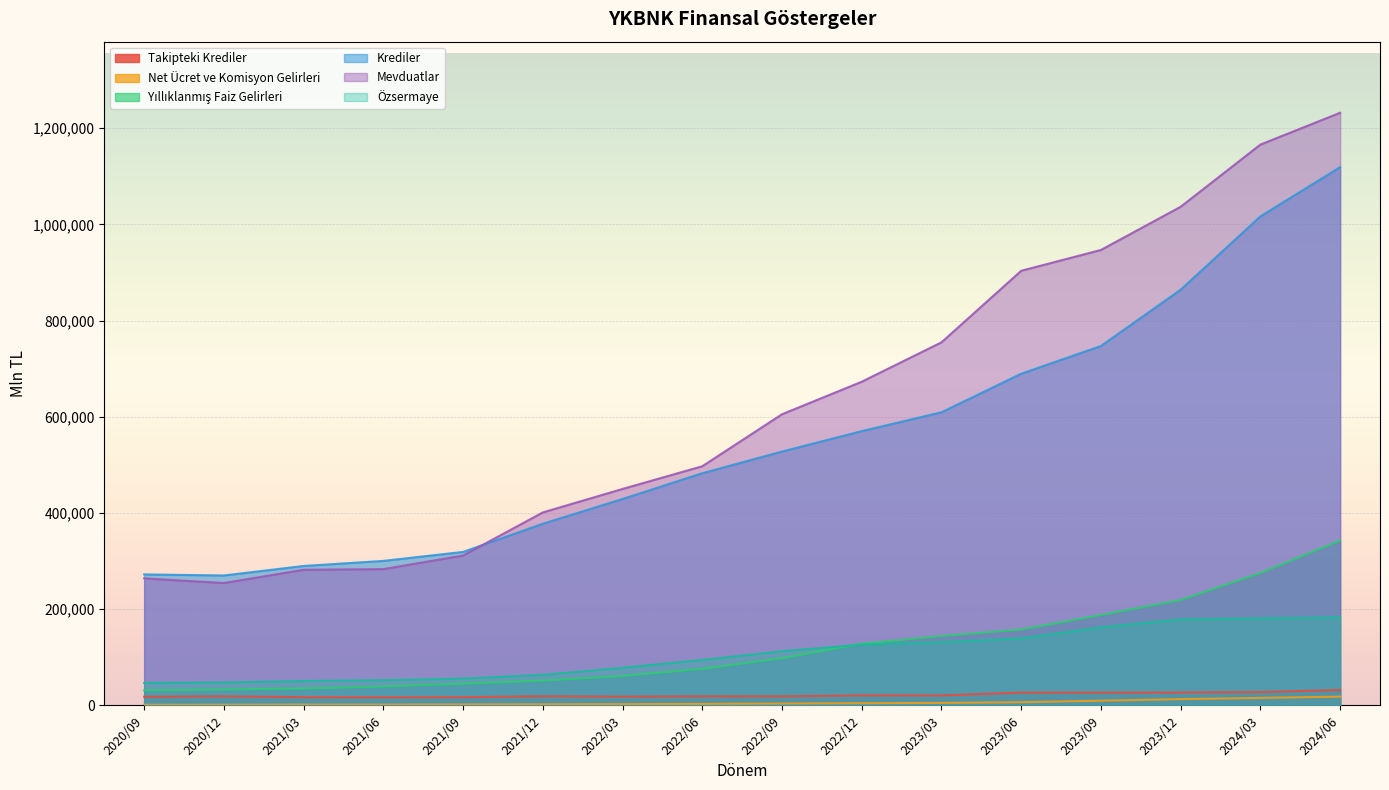

The Takipteki Krediler series shows 24181.3 at 2020/09. True or false?

False